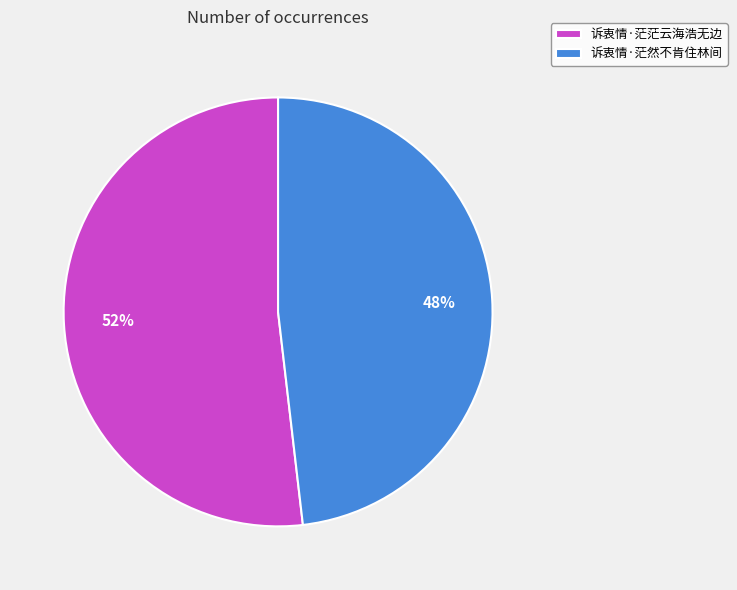

To the nearest percent, what is the difference between the largest and smallest slice percentages?

4%